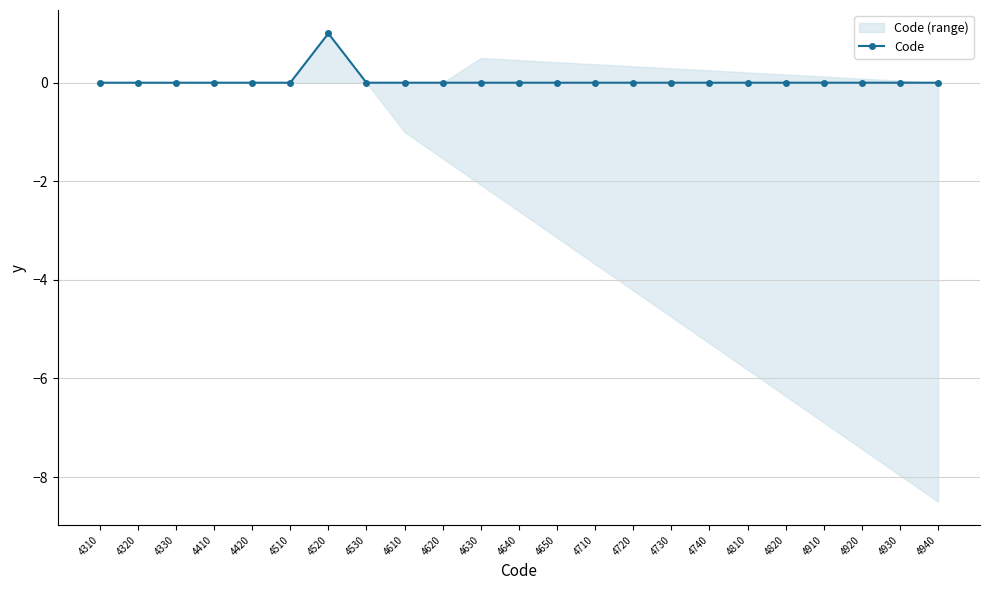

What is the greatest value displayed?

1